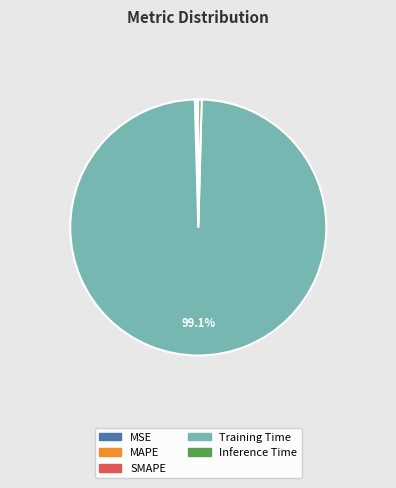

Which category has the biggest portion of the pie?

Training Time